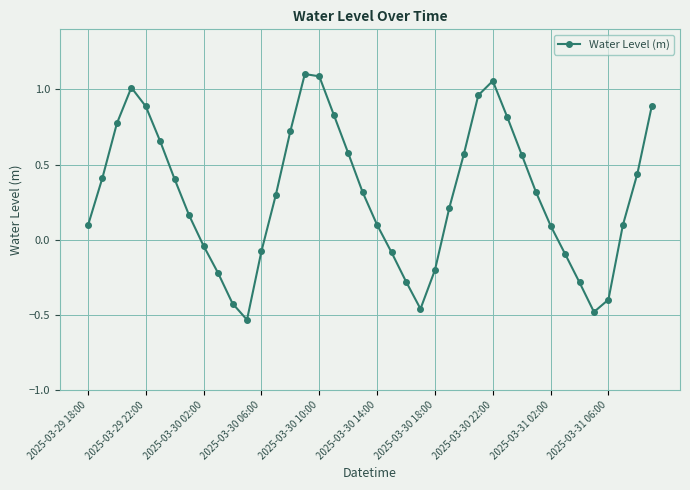

How many data points are above 0?

27